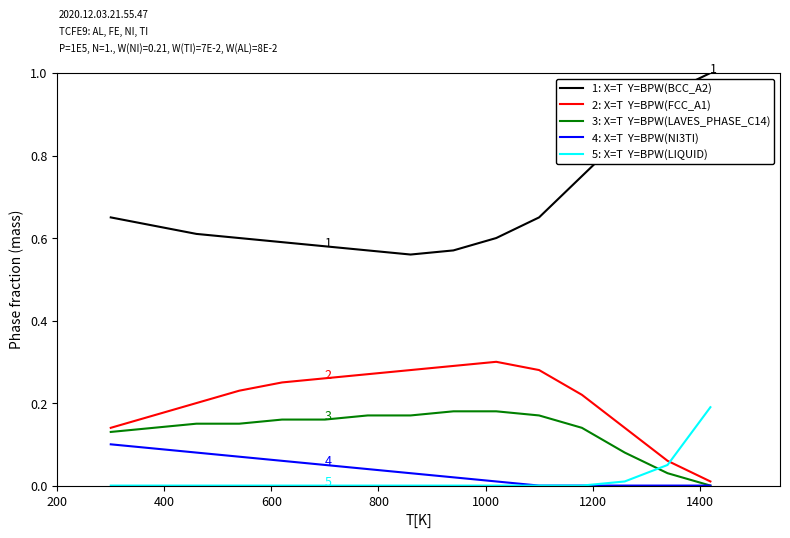

What is the maximum value shown in the chart?

1.0